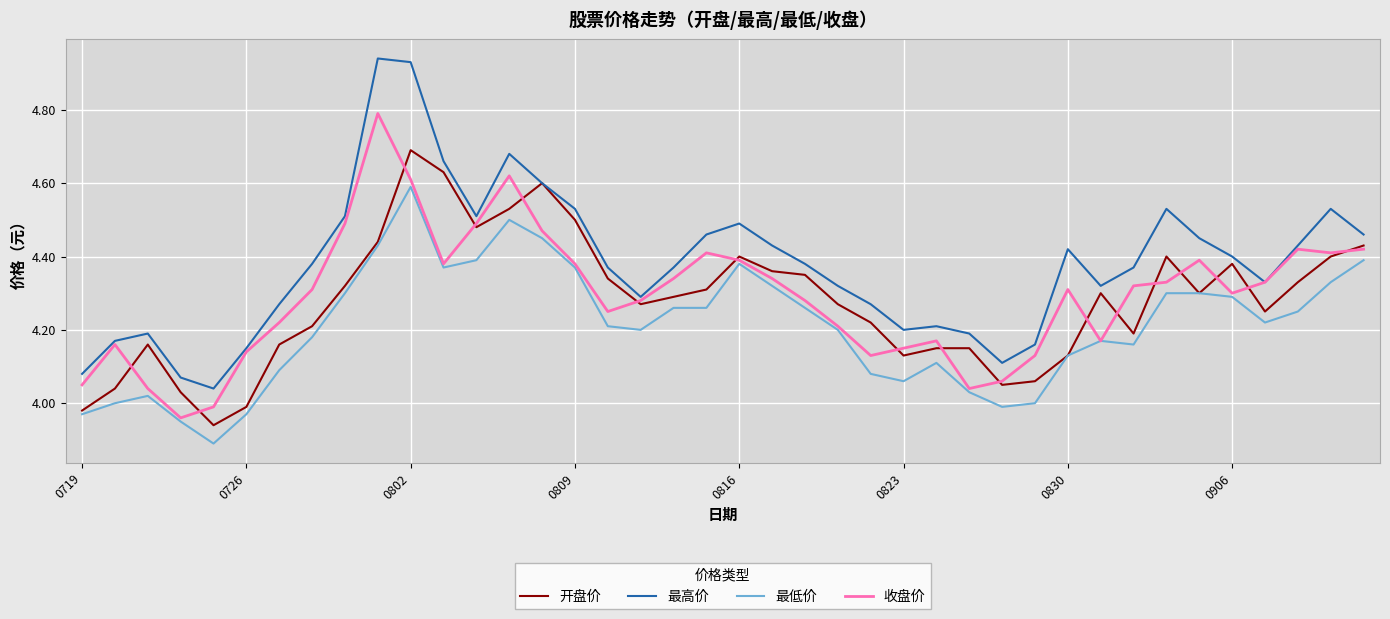

True or false: 最高价 and 最低价 cross at least once.

False